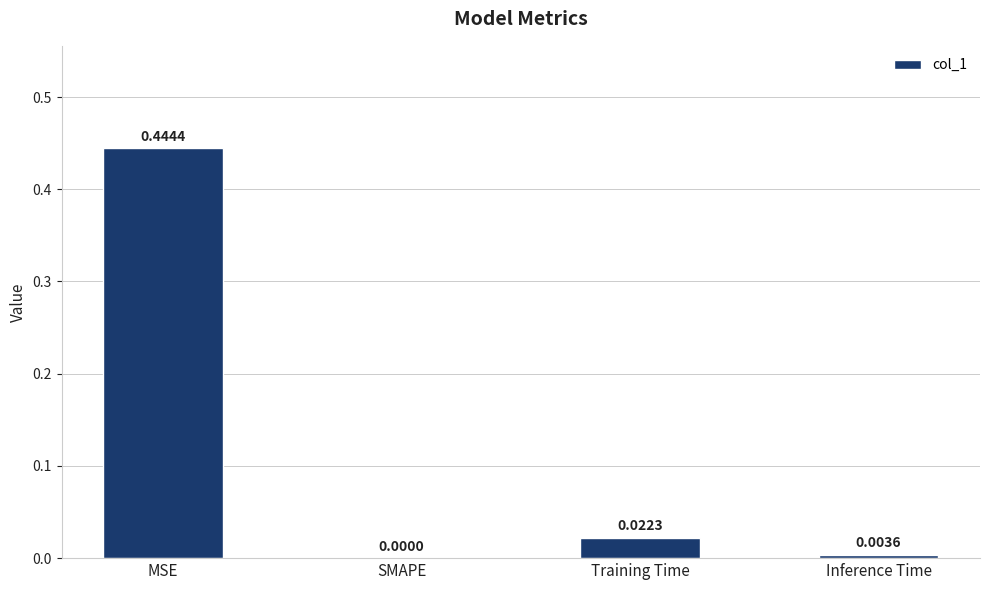

The value at Inference Time is 0.0. True or false?

True